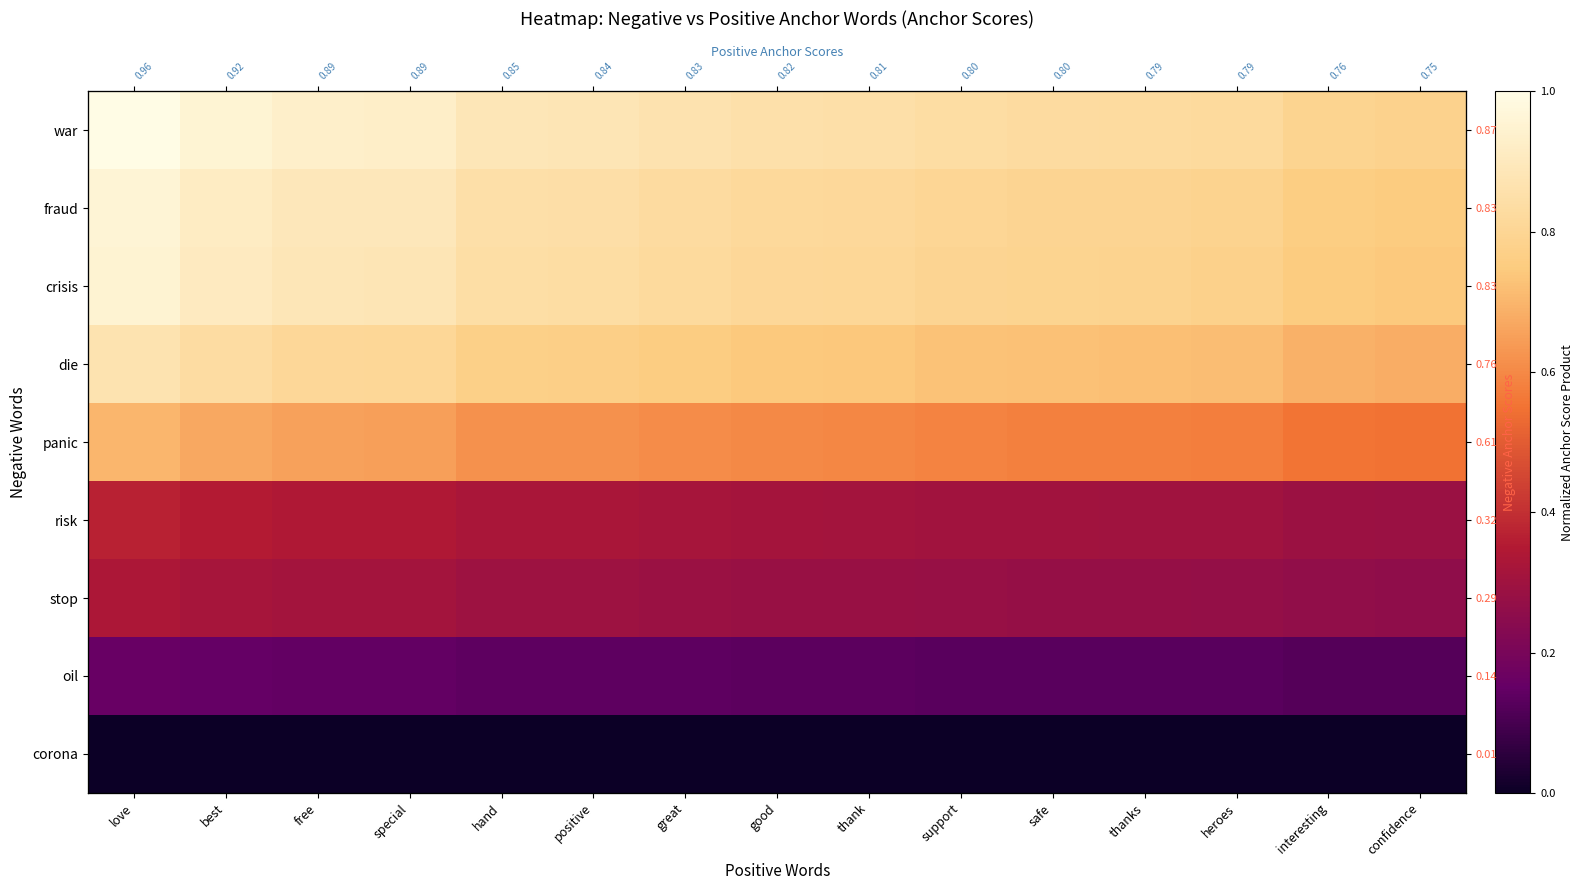

True or false: stop has a value of 0.1 at heroes.

False